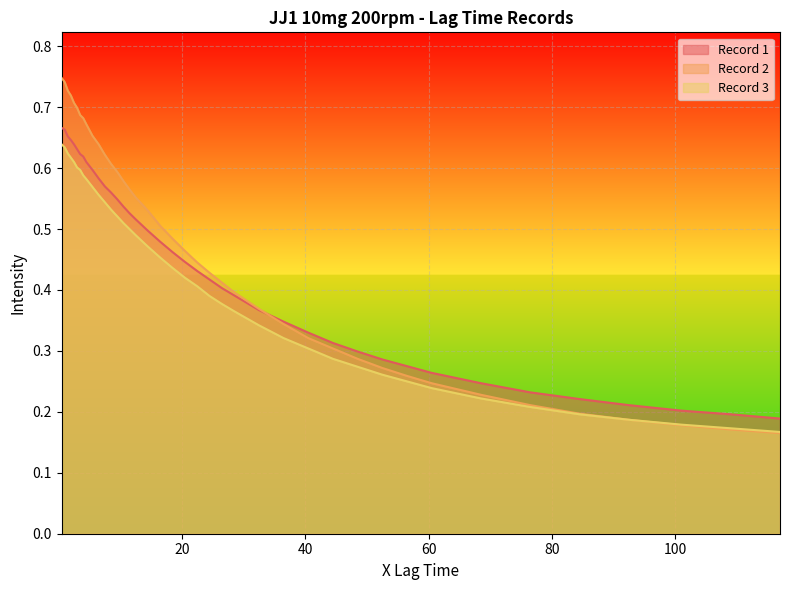

List the series in order of their peak value, highest first.

Record 2, Record 1, Record 3